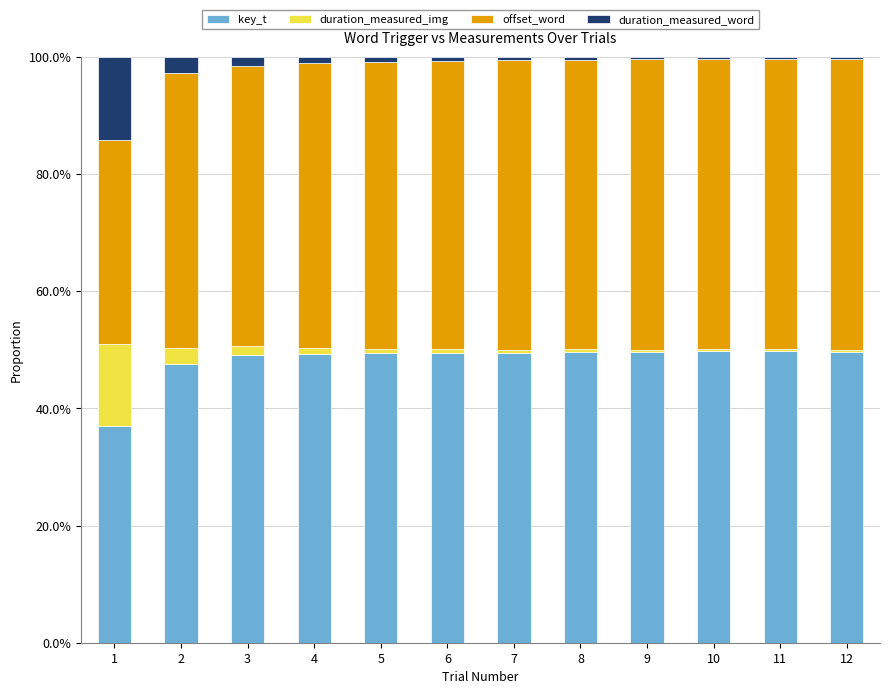

Is it true that key_t equals 49.6 at 9?

True